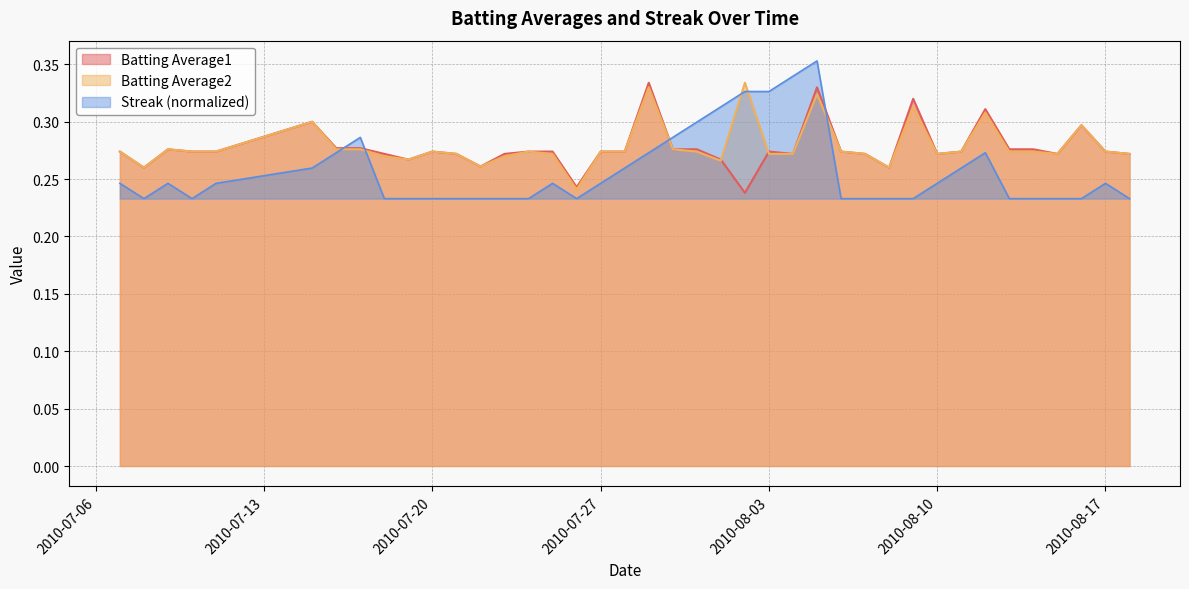

Which series changed the most between 2010-07-07 and 2010-08-13?

Streak